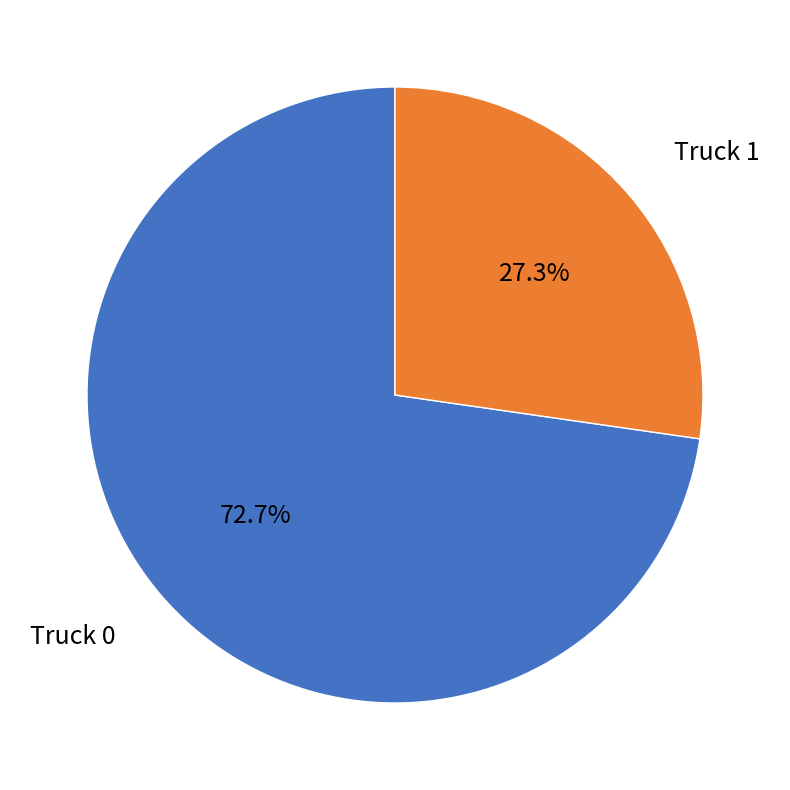

Is Truck 1 the majority of the pie?

No